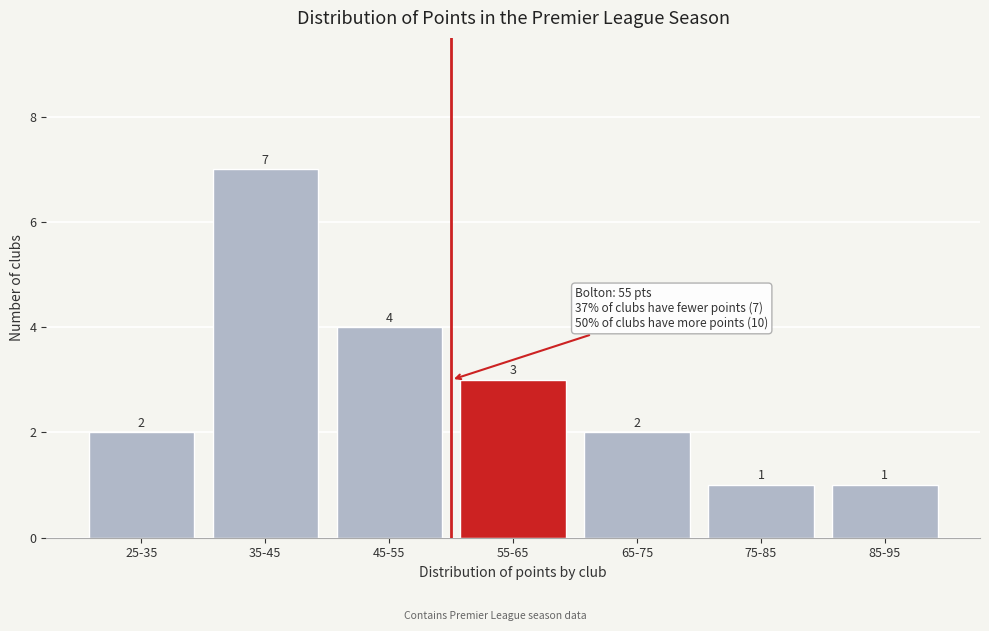

Reading right to left, what are all the values shown in this chart?

85-95=1	75-85=1	65-75=2	55-65=3	45-55=4	35-45=7	25-35=2